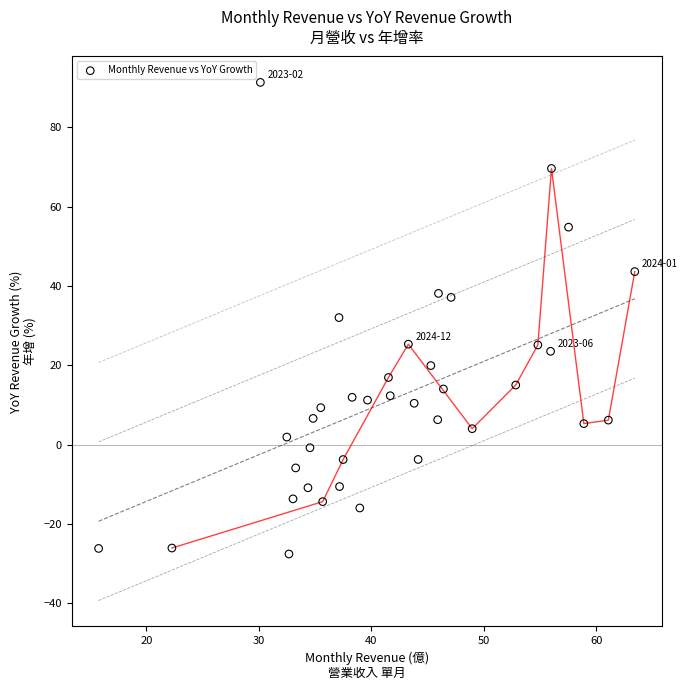

What is the range of Y values (max minus min)?

118.9